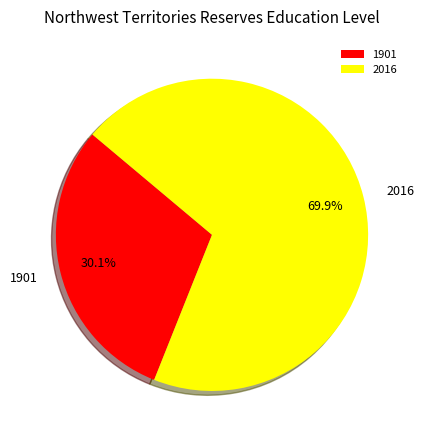

What percentage is NOT represented by 1901?

69.9%